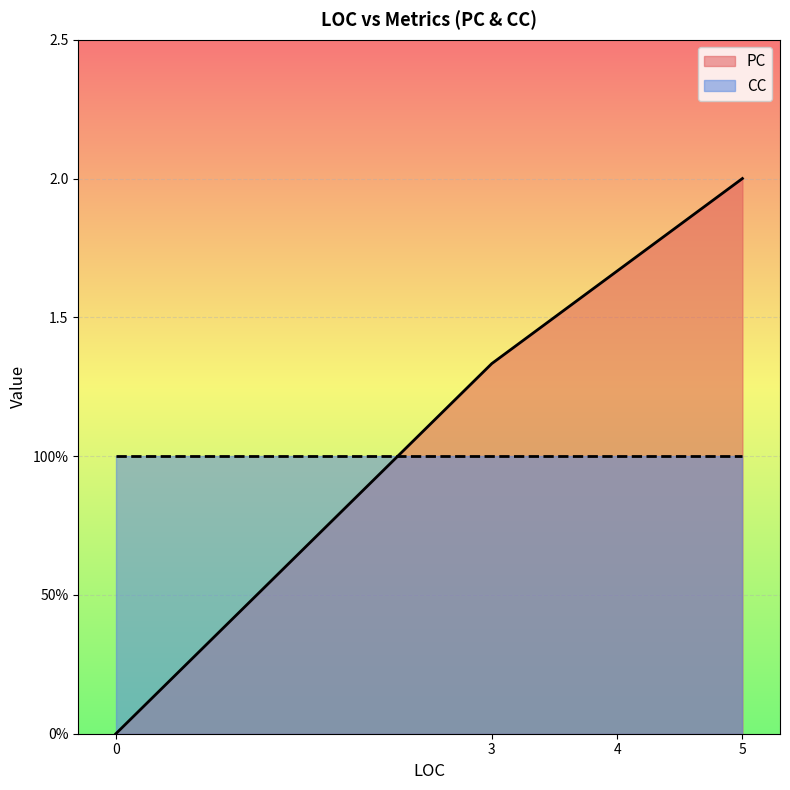

True or false: CC and PC cross at least once.

False